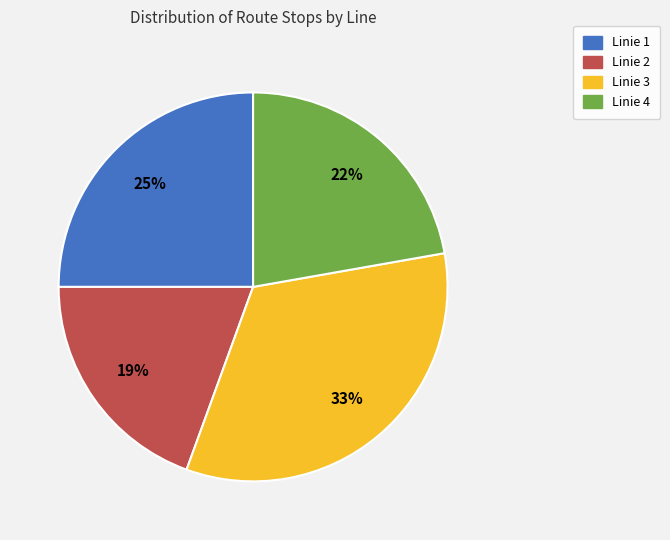

Approximately how many times larger is the value at Linie 3 compared to Linie 4?

1.5